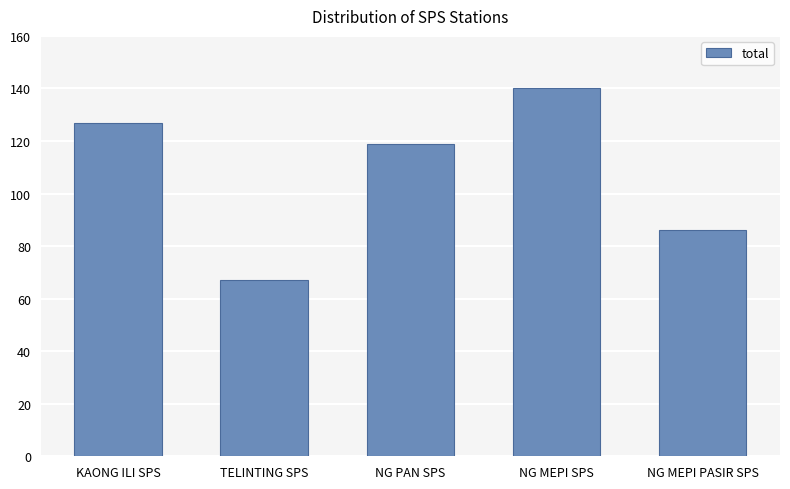

Reading right to left, what are all the values shown in this chart?

NG MEPI PASIR SPS=86	NG MEPI SPS=140	NG PAN SPS=119	TELINTING SPS=67	KAONG ILI SPS=127